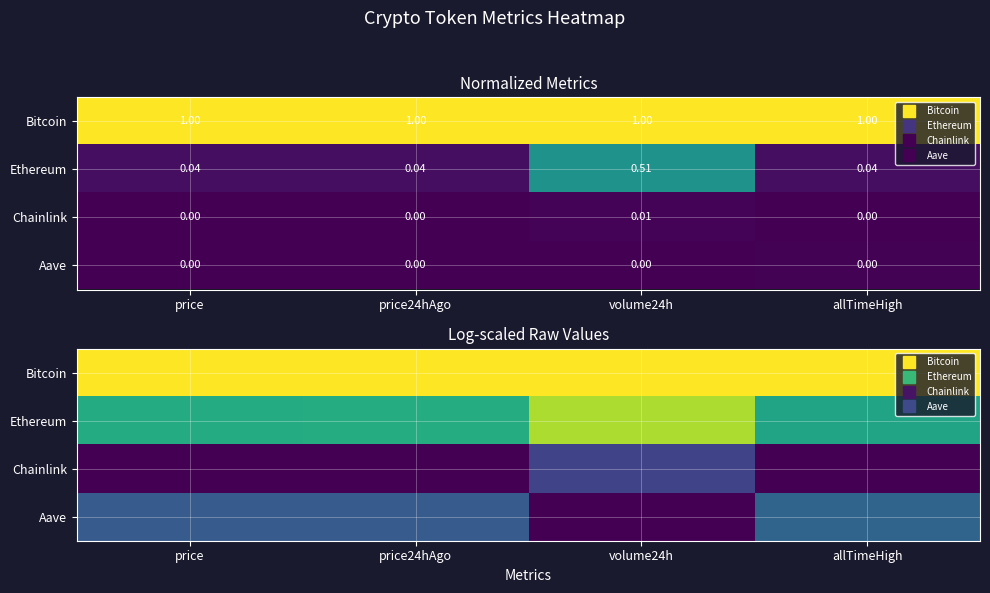

How many series are shown in this chart?

4